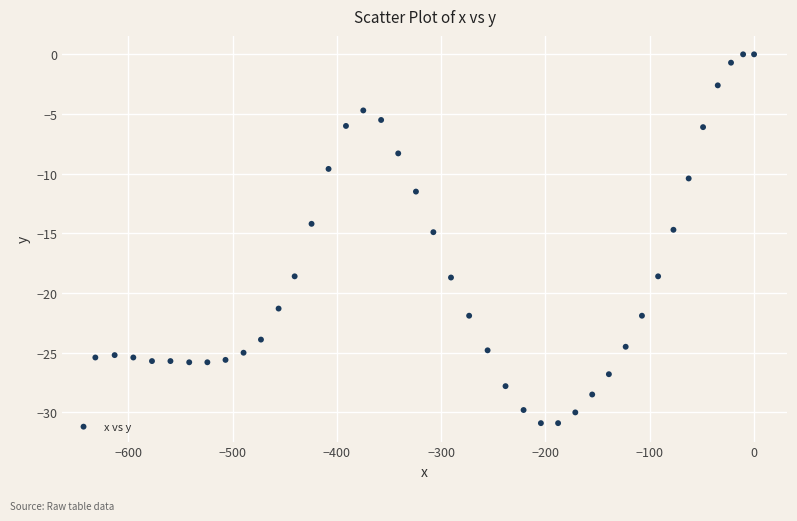

What is the range of Y values (max minus min)?

30.9